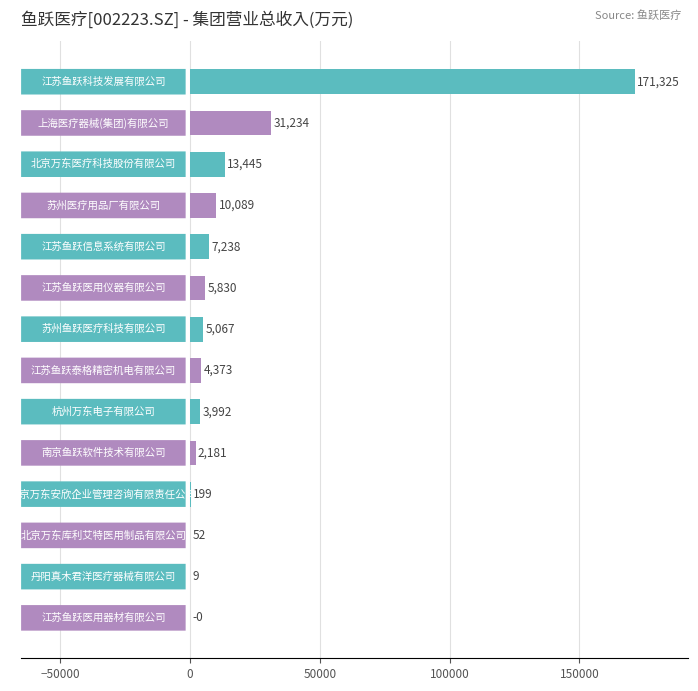

What is the maximum value shown in the chart?

171325.0